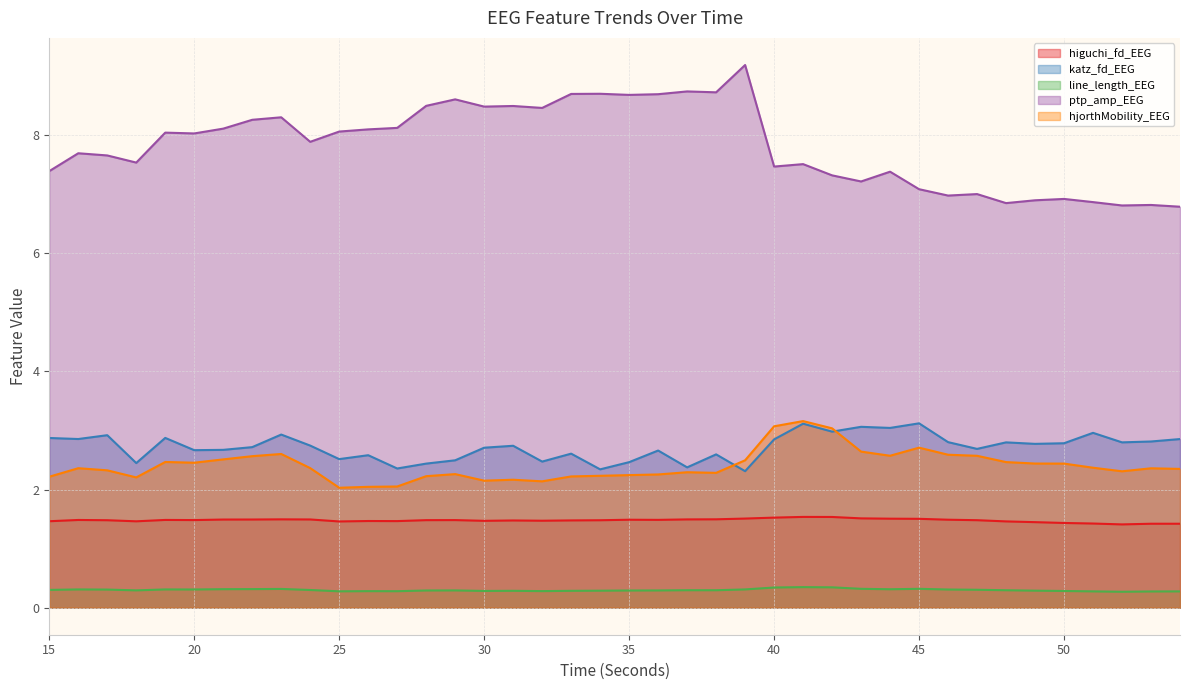

The value of katz_fd_EEG at 53 is 2.8. True or false?

True